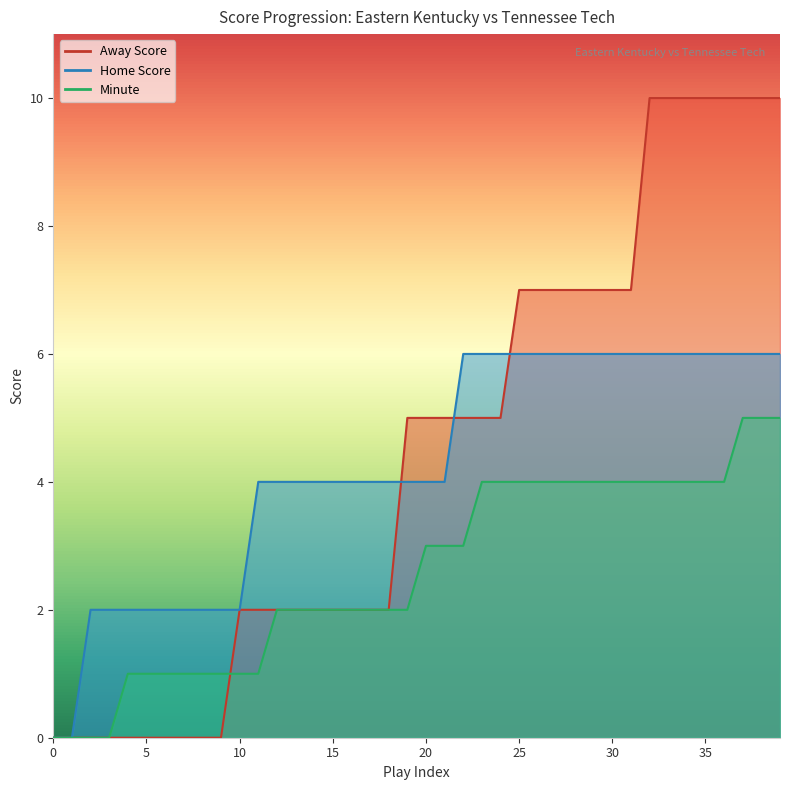

Where is Away Score nearest to the value 5?

19